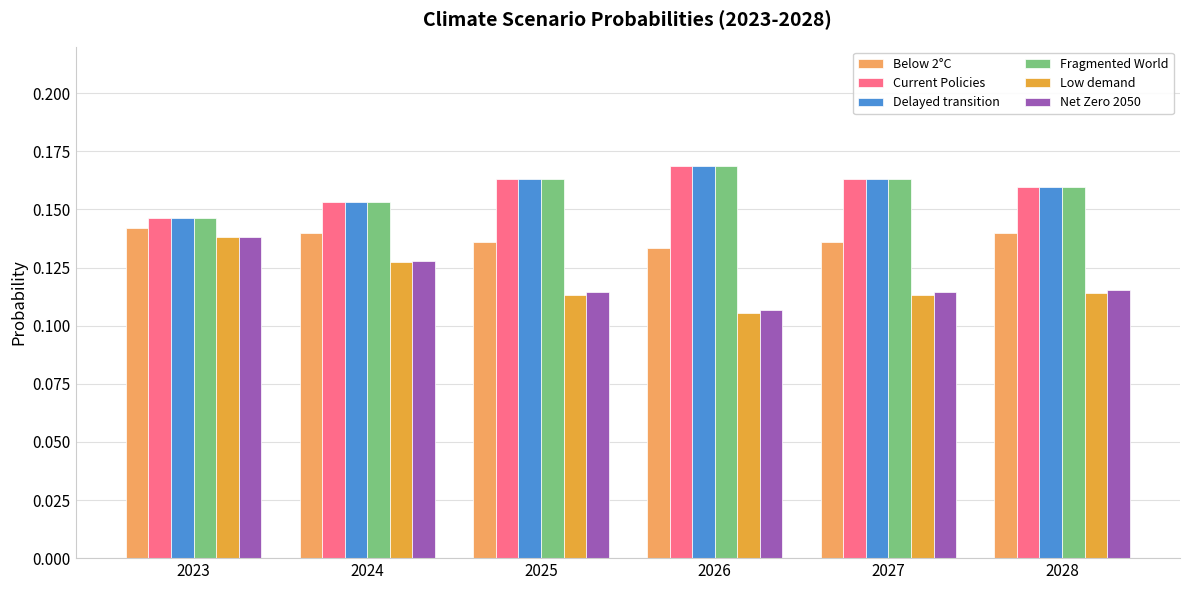

True or false: Below 2°C has a value of 0.2 at 2027.

False